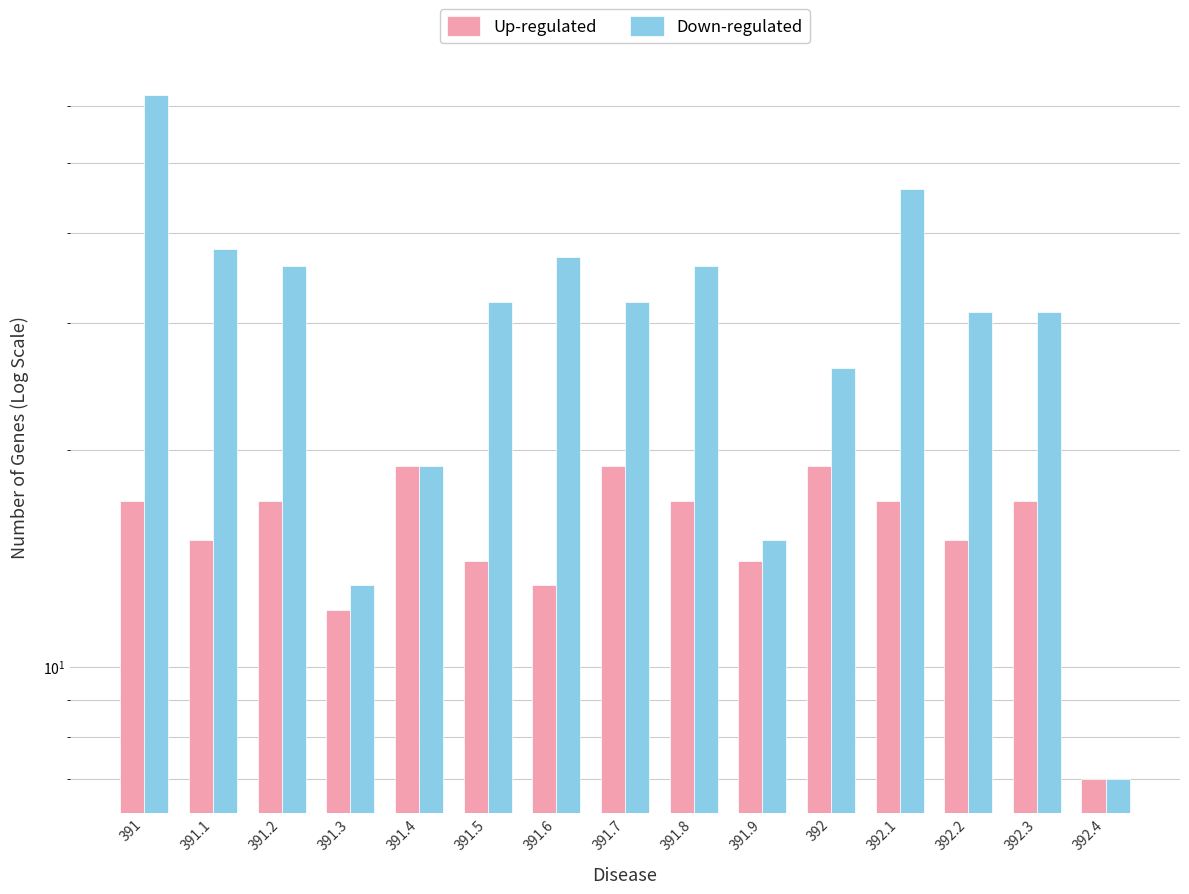

What is the label of the 8th bar from the right?

391.7